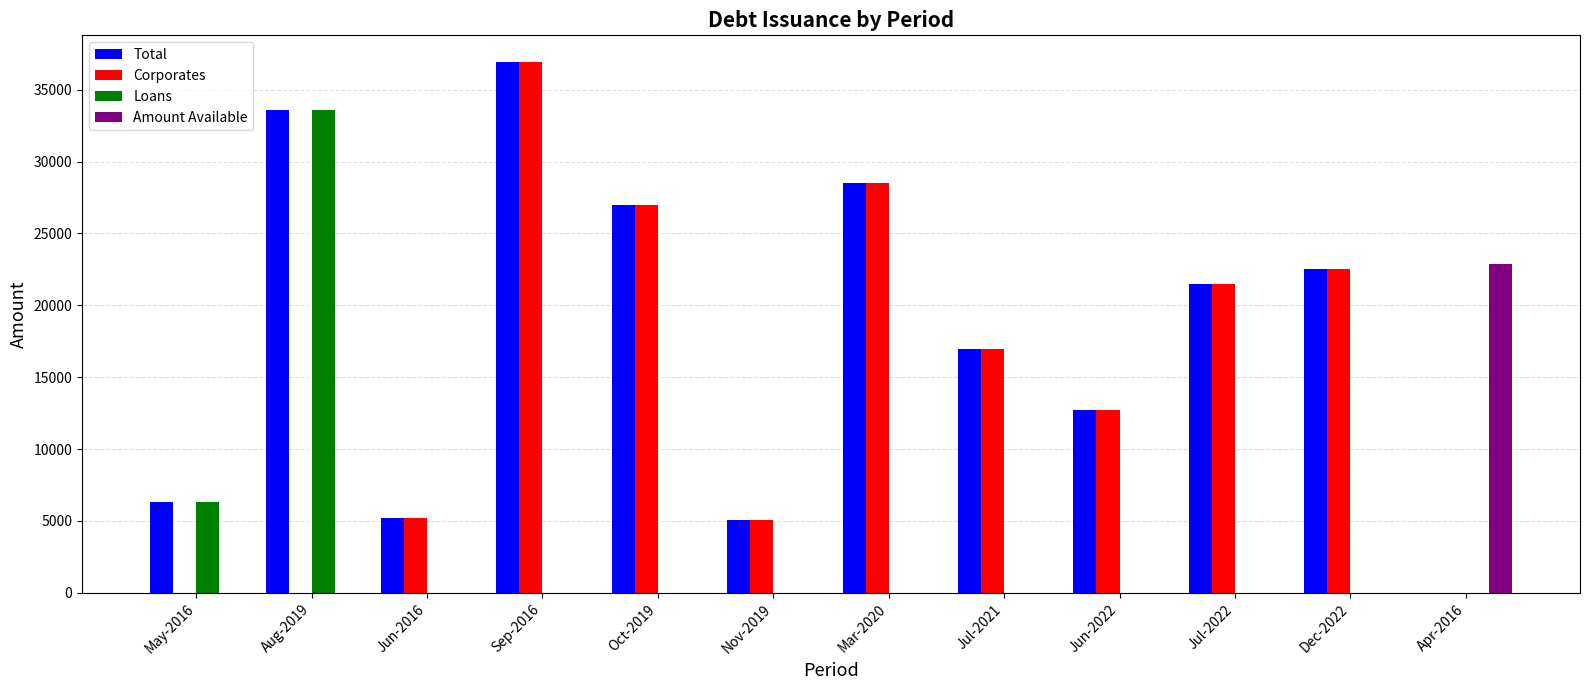

True or false: Corporates has a value of 14970.9 at Apr-2016.

False